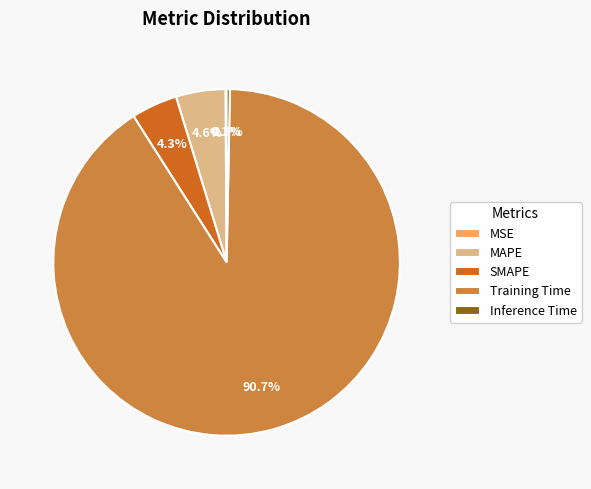

Is there a majority slice in this chart?

Yes